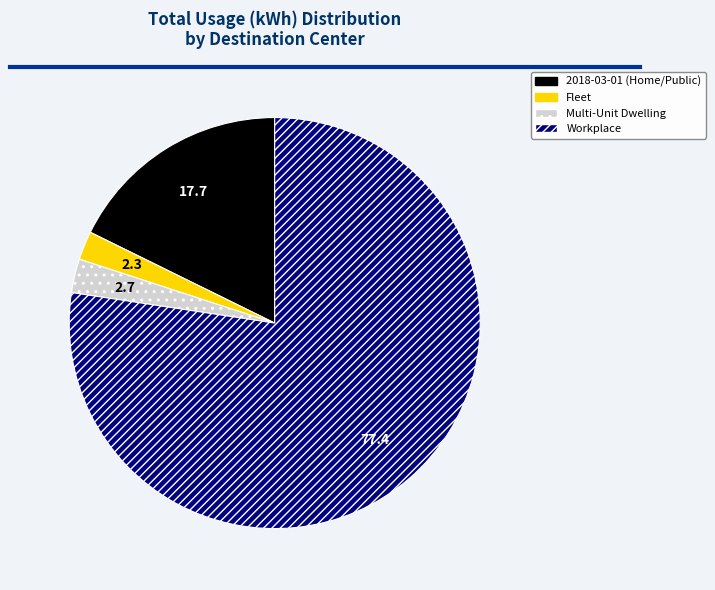

Is there any slice that represents more than half of the pie?

Yes